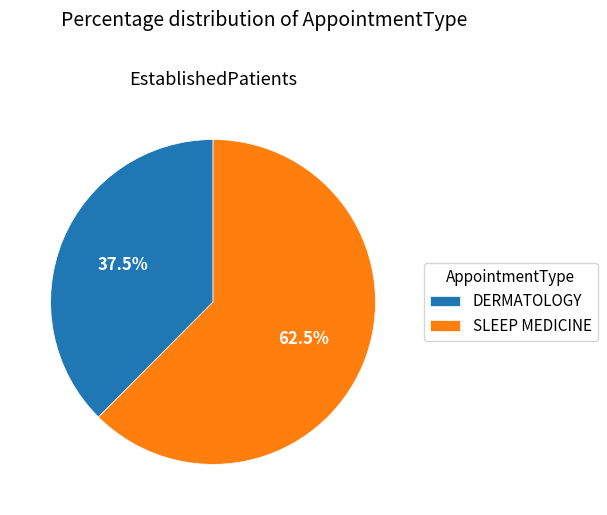

Rank the categories by value from highest to lowest.

SLEEP MEDICINE, DERMATOLOGY